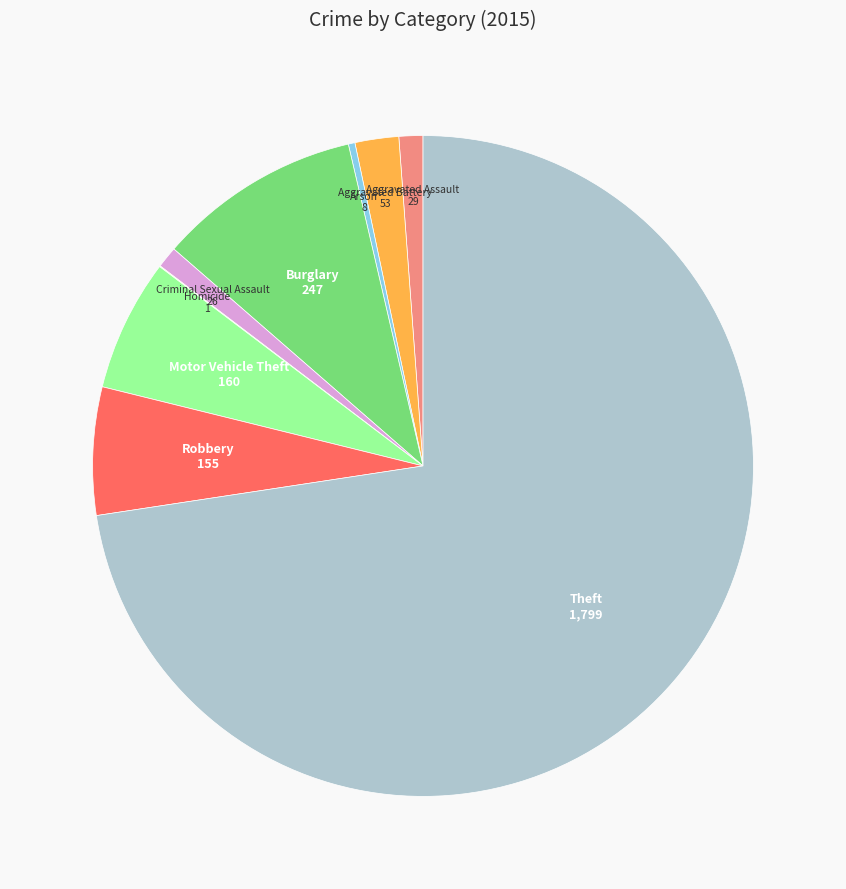

True or false: Theft accounts for 66% of the total.

False